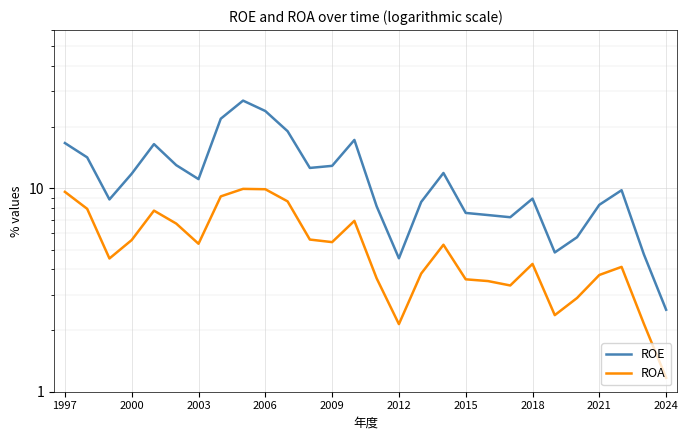

Where does the ROE series first go above 11?

1997